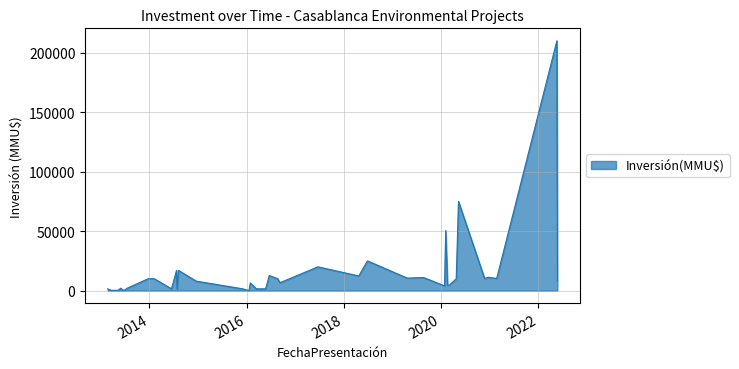

What is the difference between the maximum and minimum values?

210000